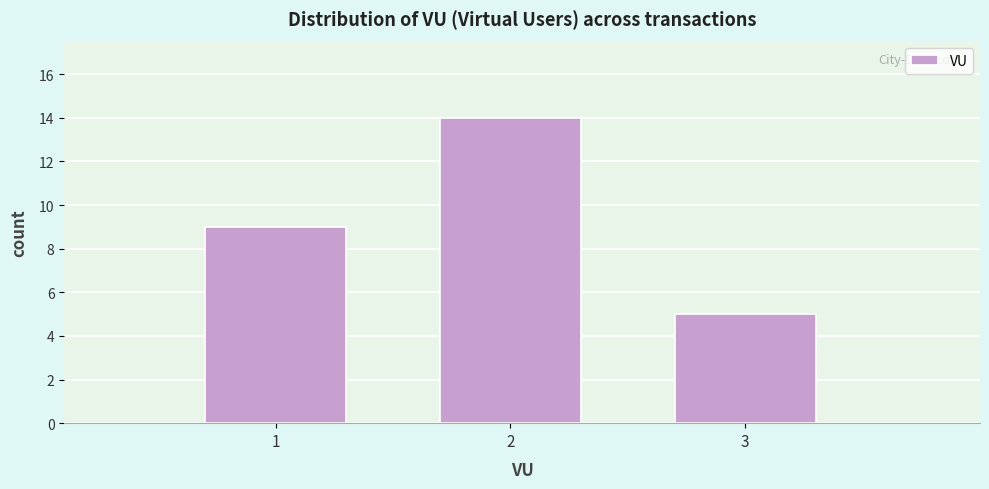

What is the height of the bar covering 1.5 to 2.5 on the x-axis? The values are not printed on the chart, so give them approximately, as read against the axis.

14